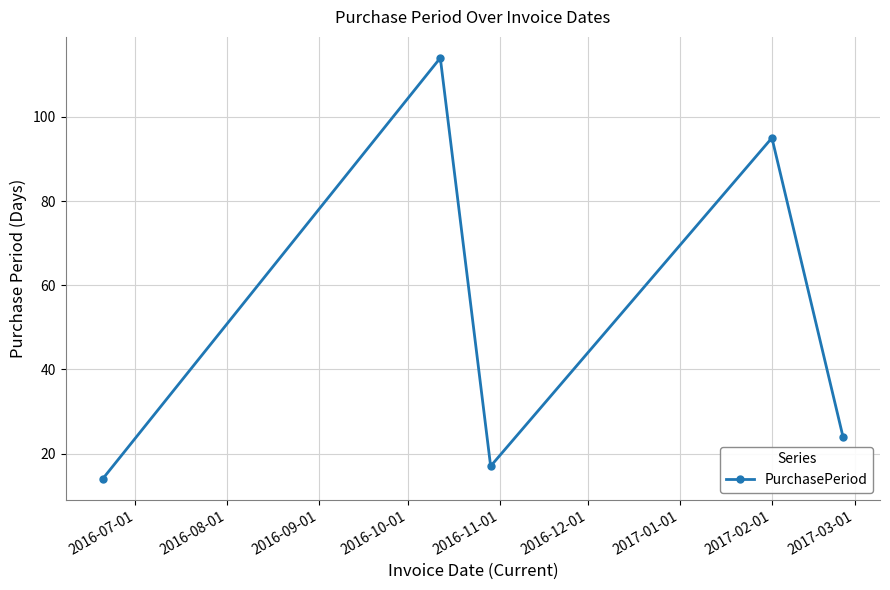

How many points are lower than both their immediate neighbors (excluding endpoints)?

1